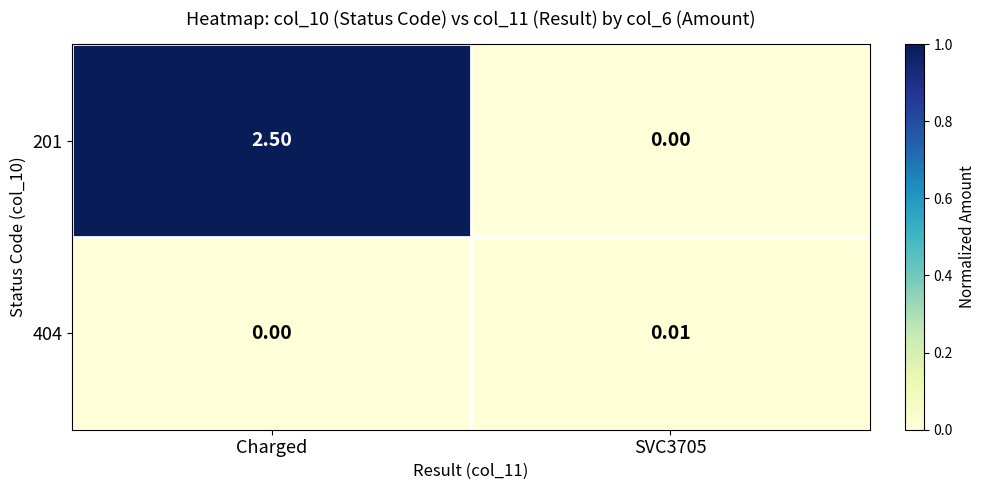

At which category is the sum across all series the highest?

Charged